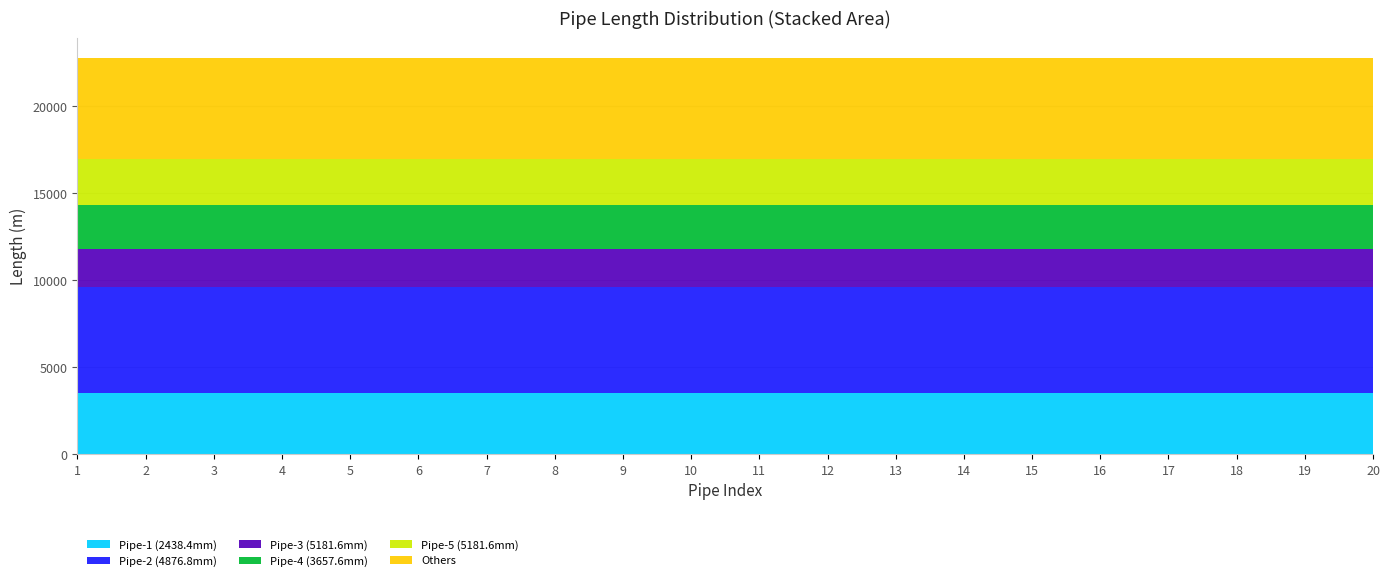

Reading right to left, extract all data points from this chart.

Pipe 1 (Dia 2438.4): 3535.7	3535.7	3535.7	3535.7	3535.7	3535.7	3535.7	3535.7	3535.7	3535.7	3535.7	3535.7	3535.7	3535.7	3535.7	3535.7	3535.7	3535.7	3535.7	3535.7
Pipe 2 (Dia 4876.8): 6035.0	6035.0	6035.0	6035.0	6035.0	6035.0	6035.0	6035.0	6035.0	6035.0	6035.0	6035.0	6035.0	6035.0	6035.0	6035.0	6035.0	6035.0	6035.0	6035.0
Pipe 3 (Dia 5181.6): 2225.0	2225.0	2225.0	2225.0	2225.0	2225.0	2225.0	2225.0	2225.0	2225.0	2225.0	2225.0	2225.0	2225.0	2225.0	2225.0	2225.0	2225.0	2225.0	2225.0
Pipe 4 (Dia 3657.6): 2529.8	2529.8	2529.8	2529.8	2529.8	2529.8	2529.8	2529.8	2529.8	2529.8	2529.8	2529.8	2529.8	2529.8	2529.8	2529.8	2529.8	2529.8	2529.8	2529.8
Pipe 5 (Dia 5181.6): 2621.3	2621.3	2621.3	2621.3	2621.3	2621.3	2621.3	2621.3	2621.3	2621.3	2621.3	2621.3	2621.3	2621.3	2621.3	2621.3	2621.3	2621.3	2621.3	2621.3
Others: 5821.7	5821.7	5821.7	5821.7	5821.7	5821.7	5821.7	5821.7	5821.7	5821.7	5821.7	5821.7	5821.7	5821.7	5821.7	5821.7	5821.7	5821.7	5821.7	5821.7